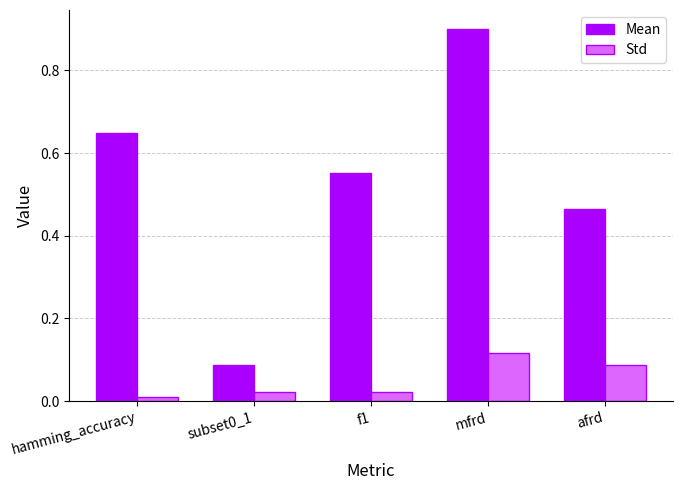

How many bars are there in total?

10